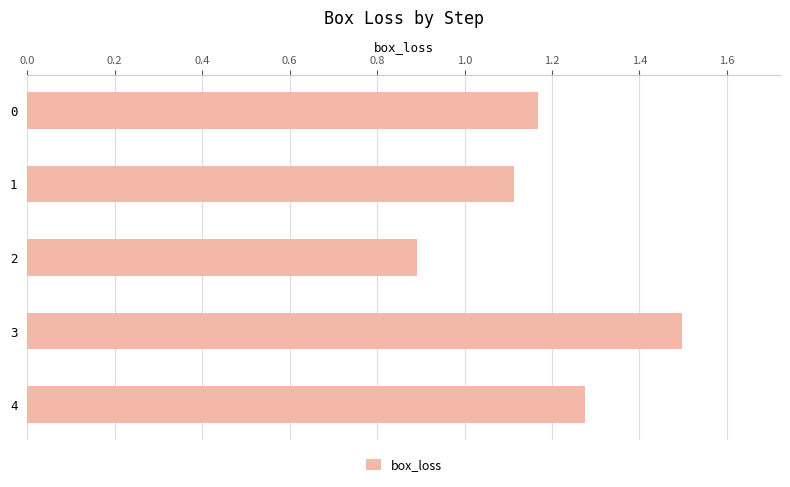

What is the change in value from 1 to 4?

+0.2